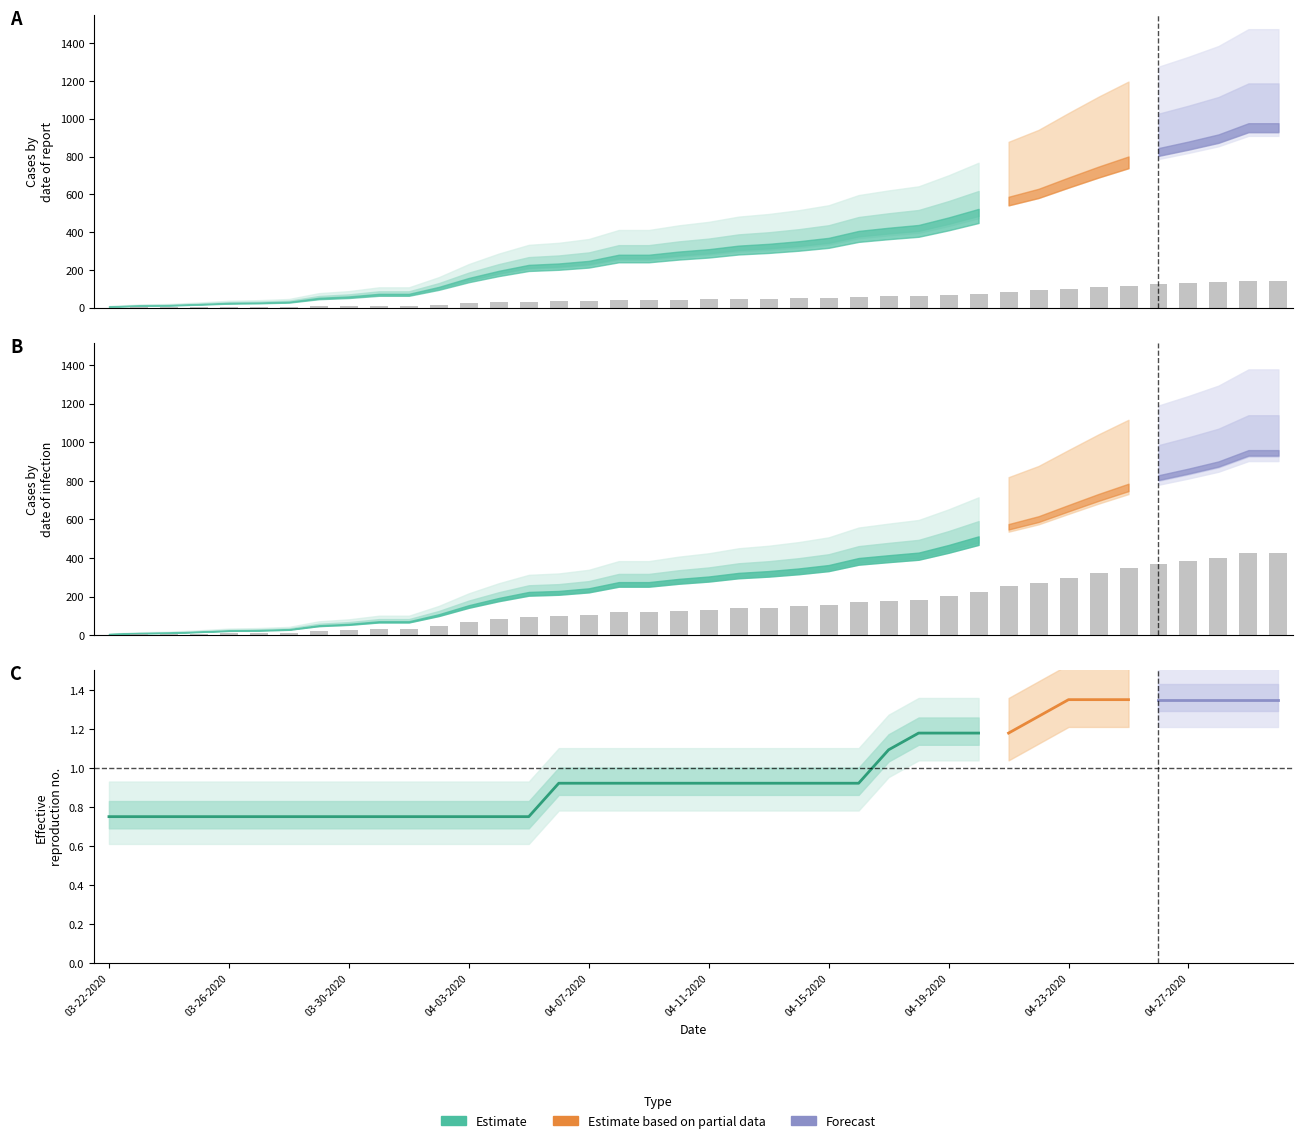

Reading left to right, extract all data points from this chart.

Confirmed: 0.9	1.6	1.9	2.7	3.6	3.9	4.5	7.5	8.5	10.5	10.5	15.8	22.5	27.9	32.4	33.4	35.4	40.0	40.0	42.4	44.2	46.9	48.3	50.2	52.8	58.0	60.4	62.5	68.2	74.7	85.5	91.6	100.3	108.8	116.5	124.2	129.3	134.8	143.5	143.5
Active: 2.7	5.0	5.9	8.1	10.8	11.7	13.5	22.5	25.7	31.5	31.5	47.2	67.5	83.7	97.2	99.5	105.3	119.2	119.2	126.5	131.8	140.0	144.0	149.8	157.5	173.2	179.6	185.4	202.5	221.8	254.2	272.2	297.9	323.1	346.5	369.4	384.8	401.4	427.5	427.5